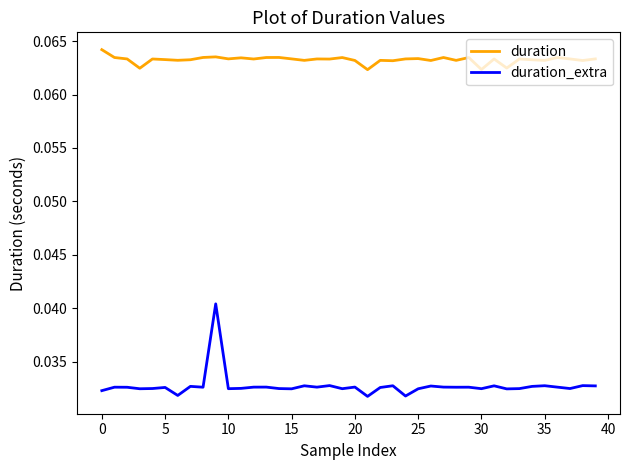

How many series are shown in this chart?

2